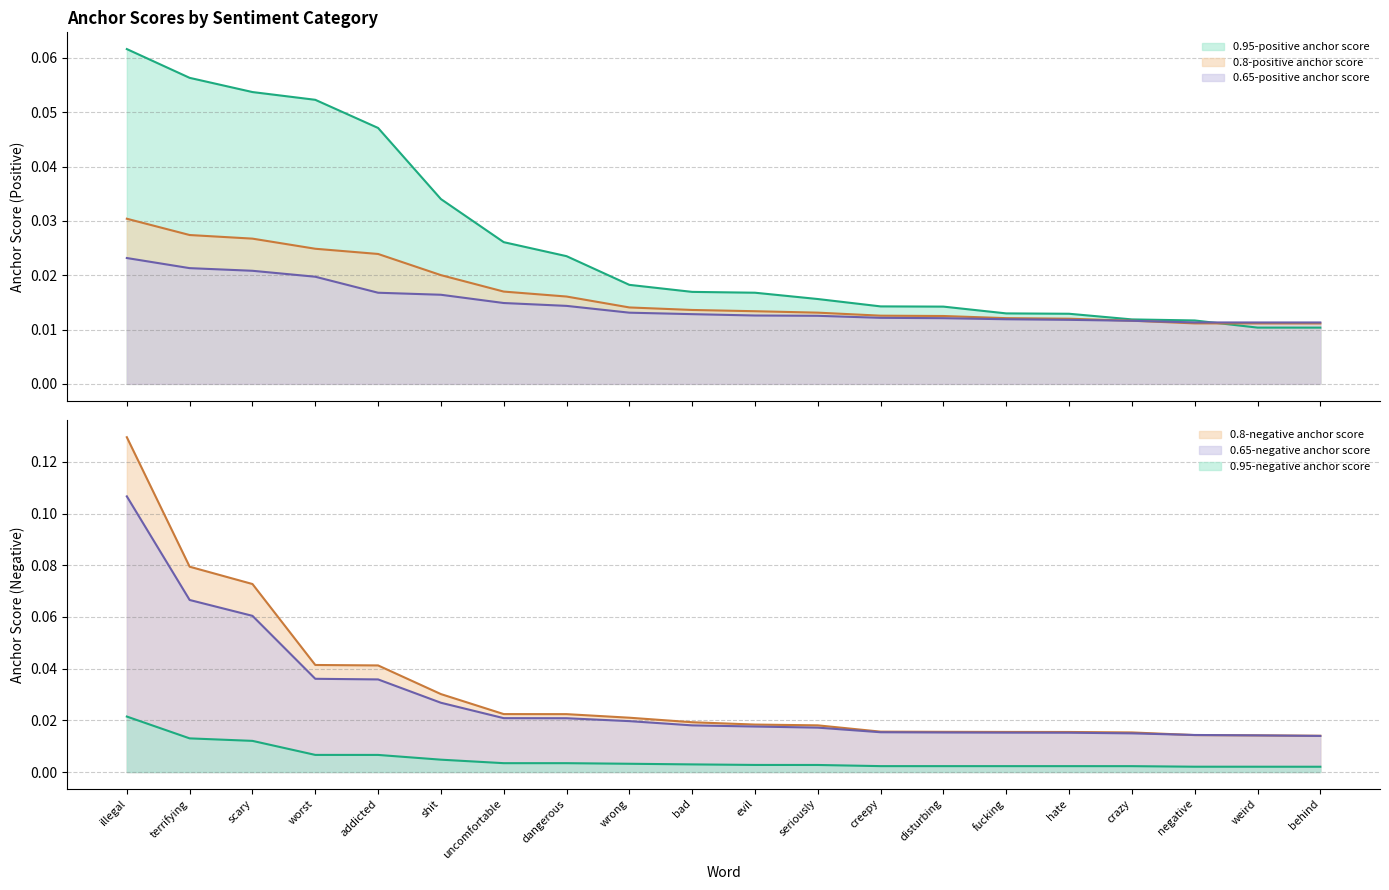

Count the 0.8-positive anchor score values in the range 0 to 1.

20